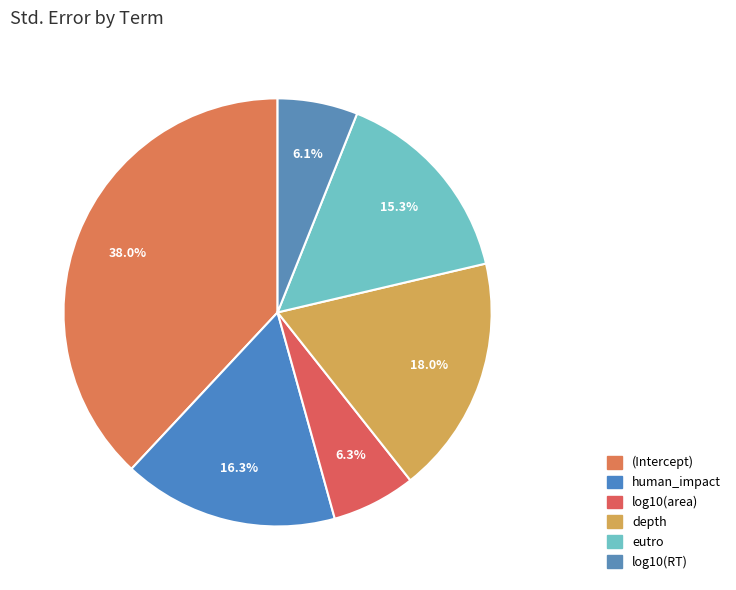

To the nearest percent, what portion does log10(area) represent?

6%